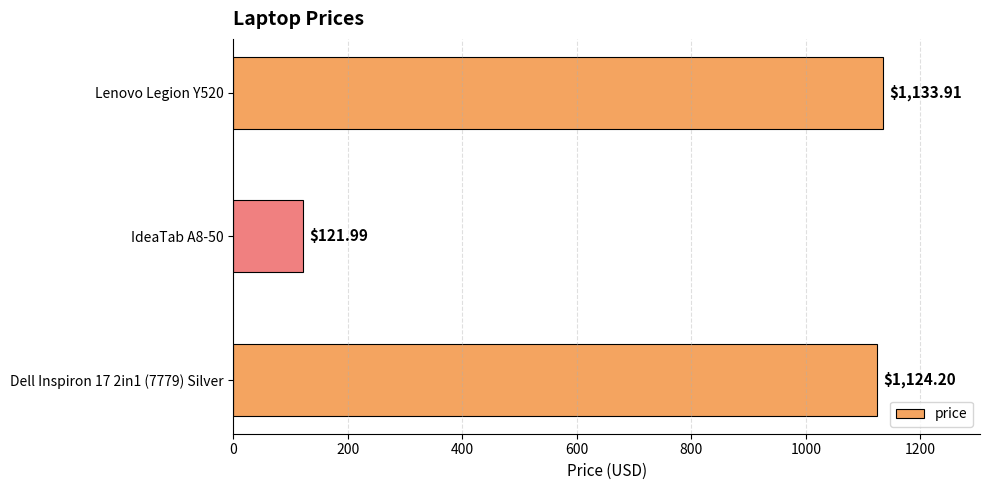

List the labels in order of value, largest first.

Lenovo Legion Y520, Dell Inspiron 17 2in1 (7779) Silver, IdeaTab A8-50